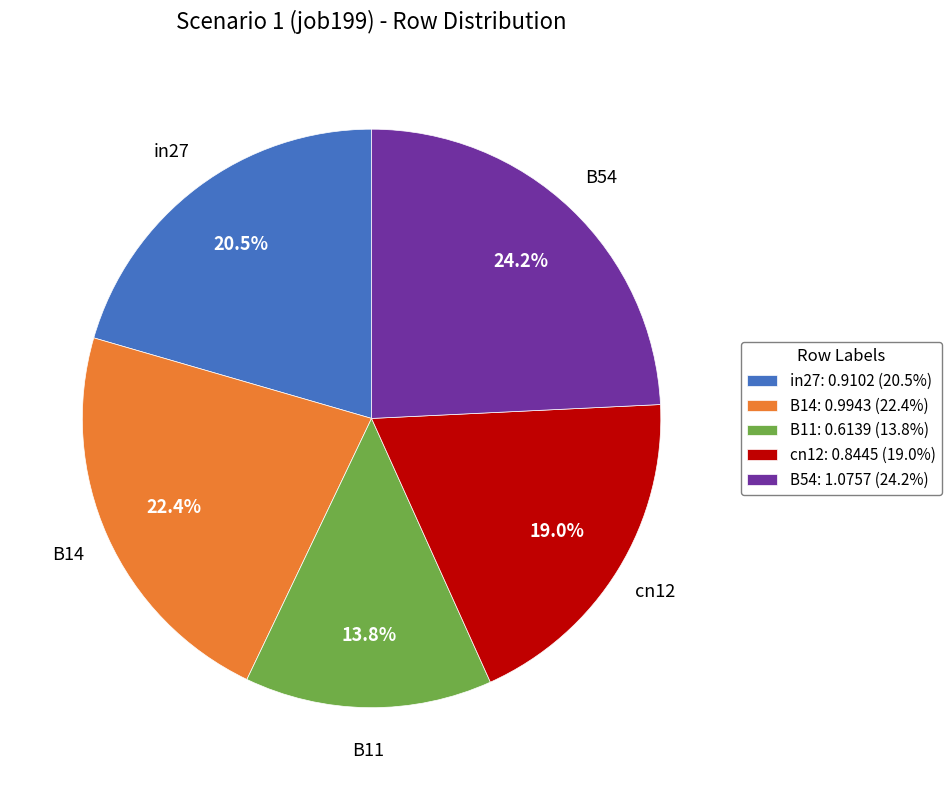

Between in27 and B54, which is larger?

B54